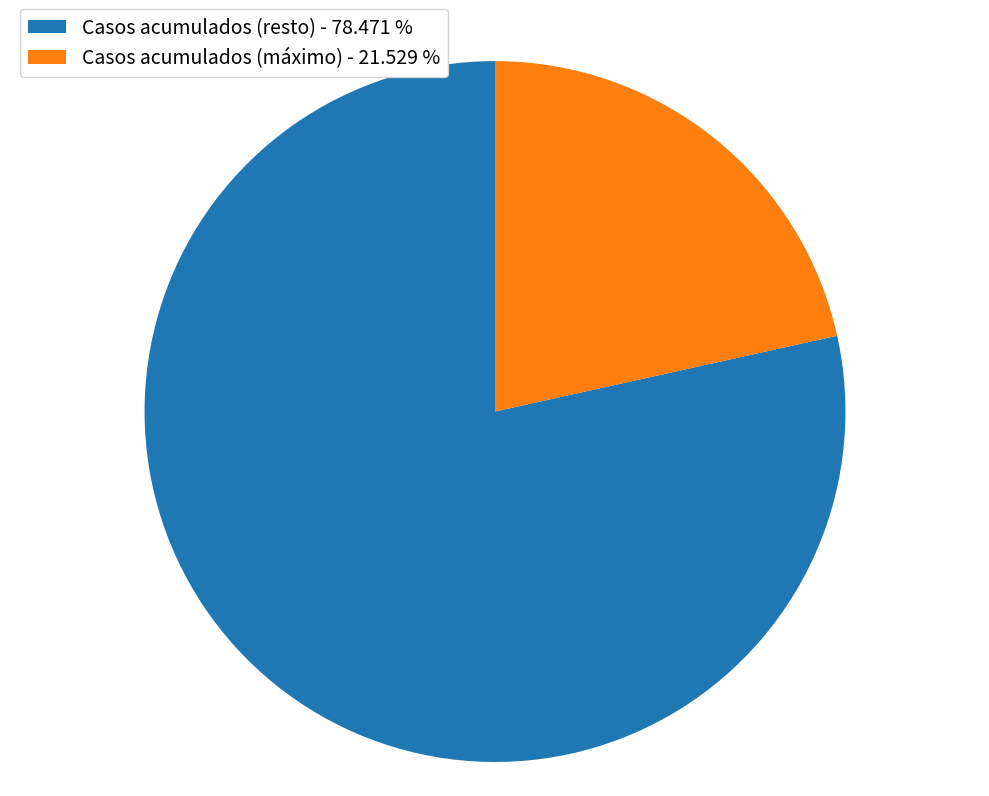

What is the ratio of the value at Casos acumulados (máximo) - 21.529 % to the value at Casos acumulados (resto) - 78.471 %?

0.3